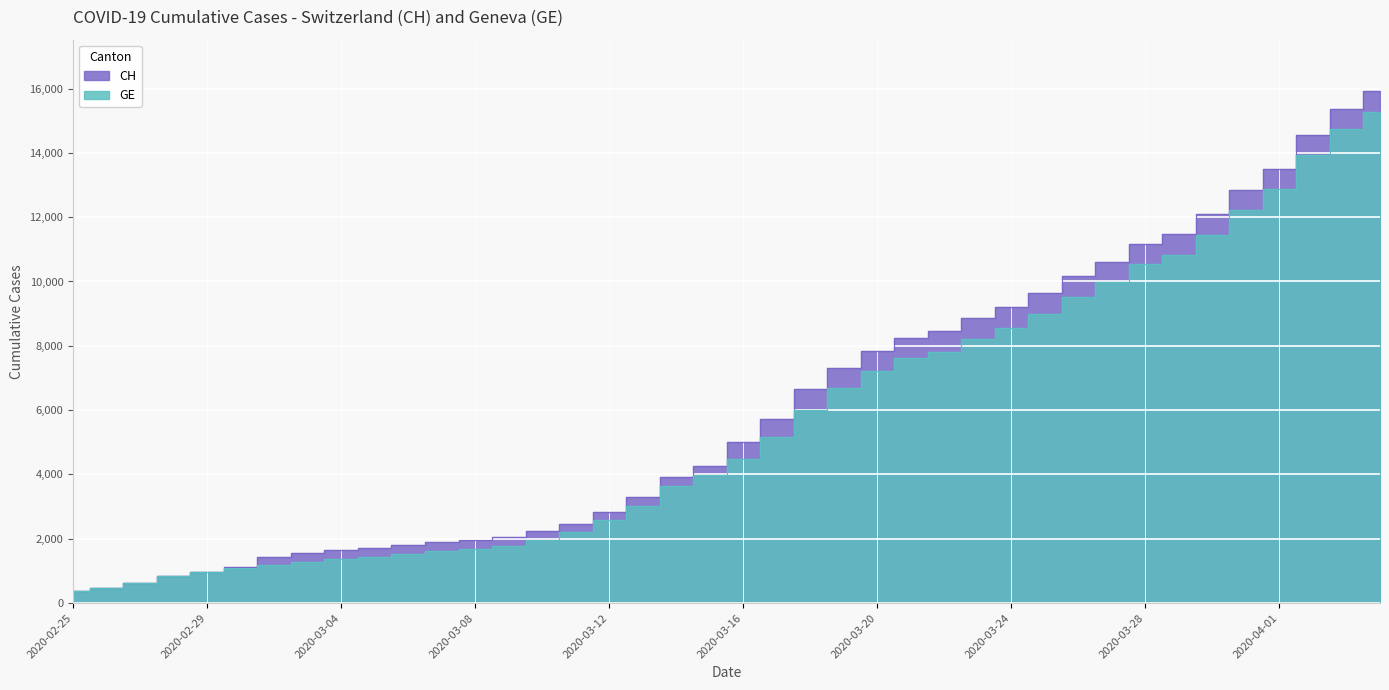

Which label corresponds to the largest value in the chart?

2020-04-04